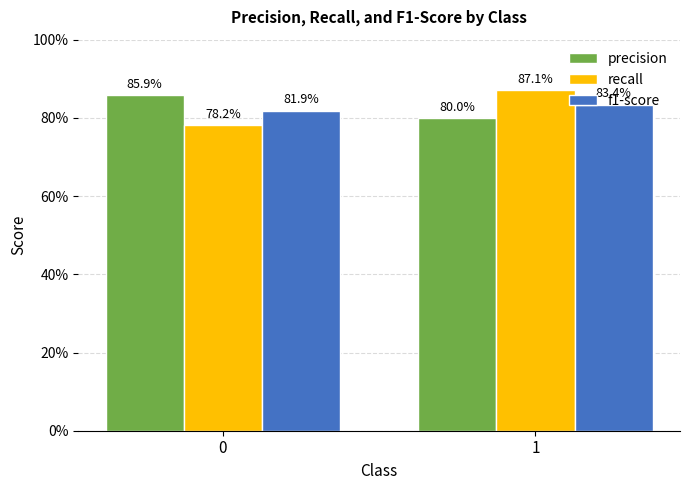

What are all the series names shown in the legend?

precision, recall, f1-score